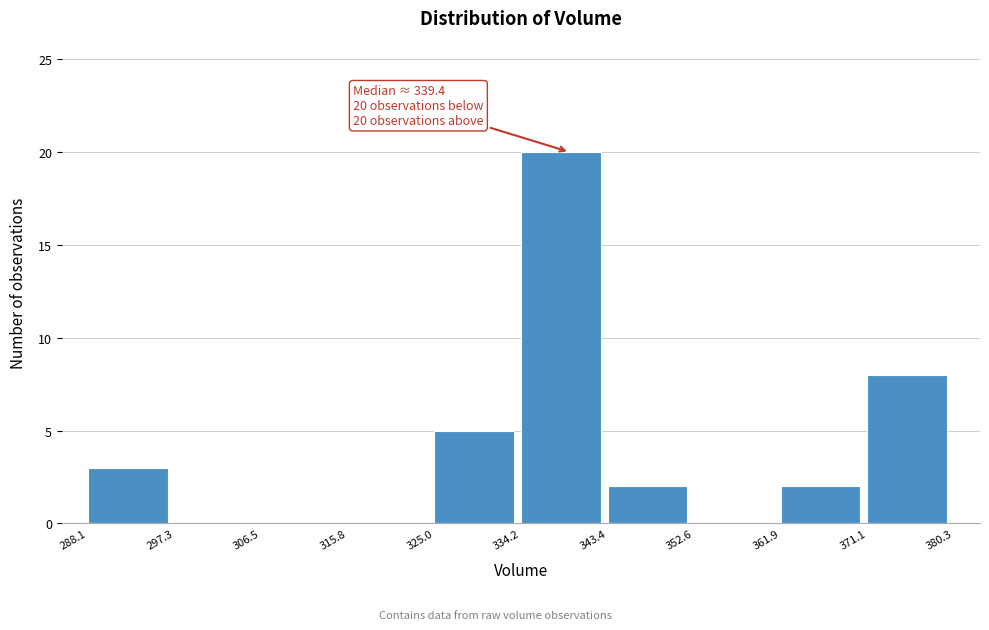

Over which range of the x-axis is the bar tallest?

334.2 to 343.4